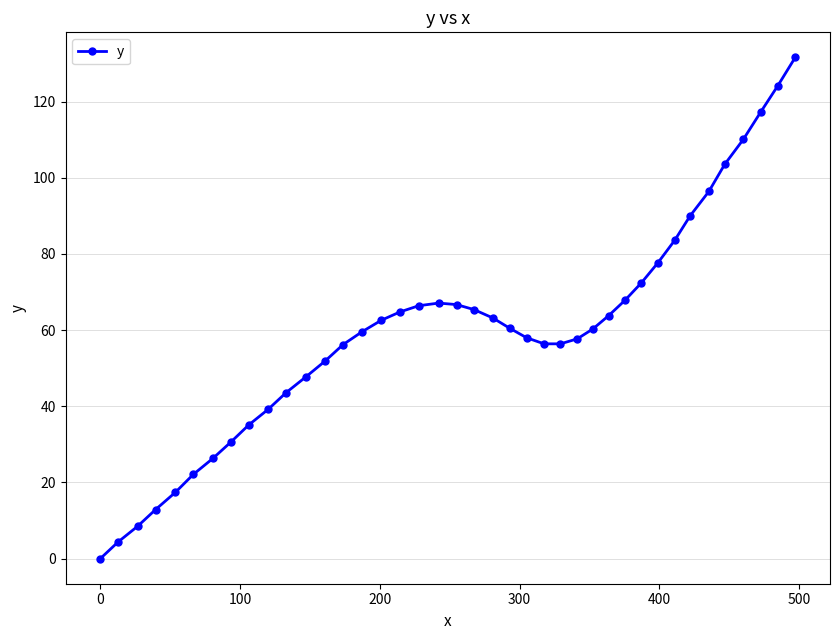

What is the maximum value shown in the chart?

131.6